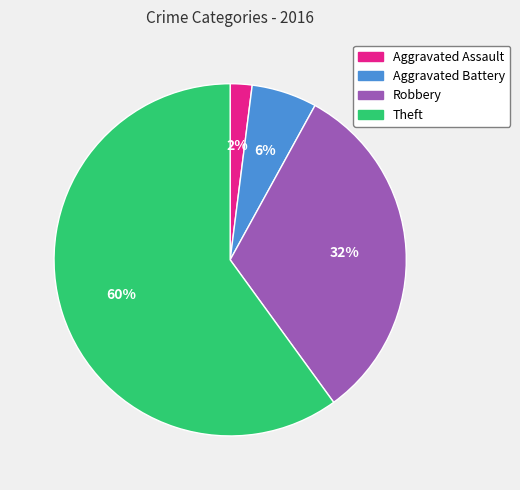

To the nearest percent, what is the difference between the Theft and Aggravated Assault slice percentages?

58%